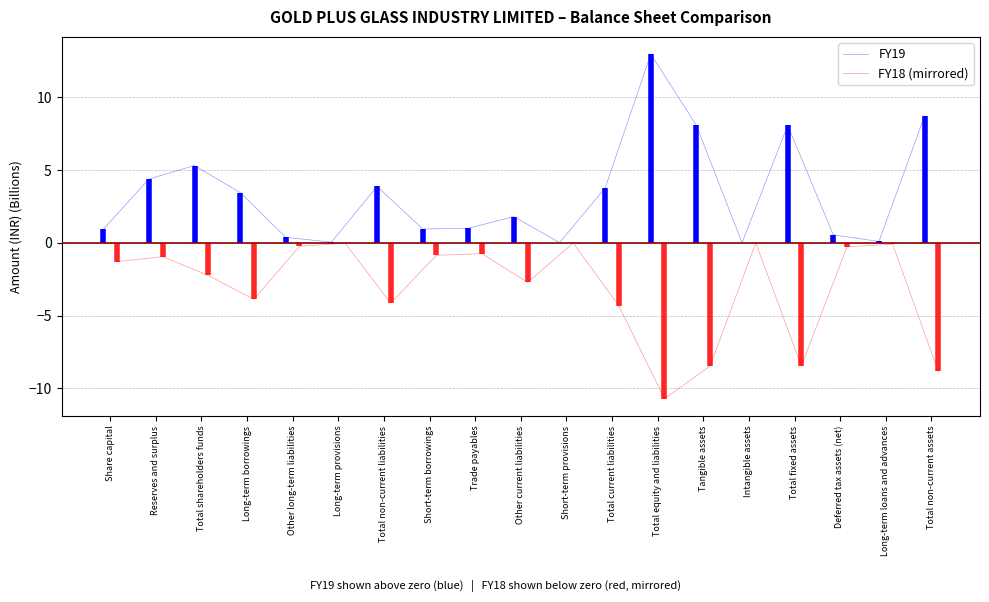

What is the label of the 11th point from the left?

Short-term provisions